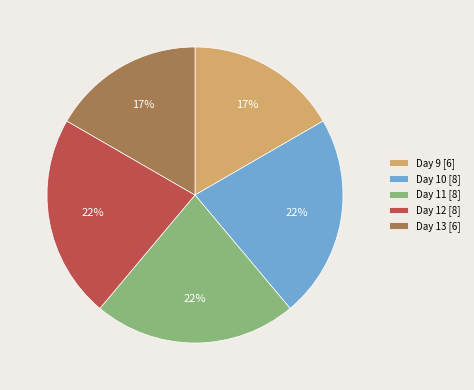

Combined, do Day 13 [6] and Day 10 [8] account for over 50%?

No